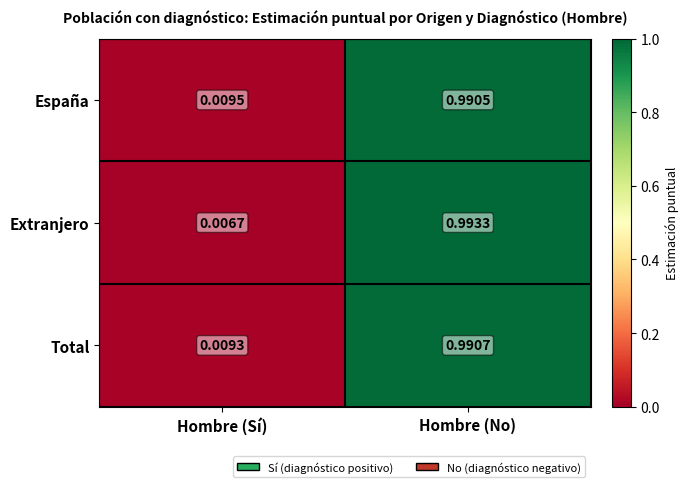

How many categories are shown in the chart?

2